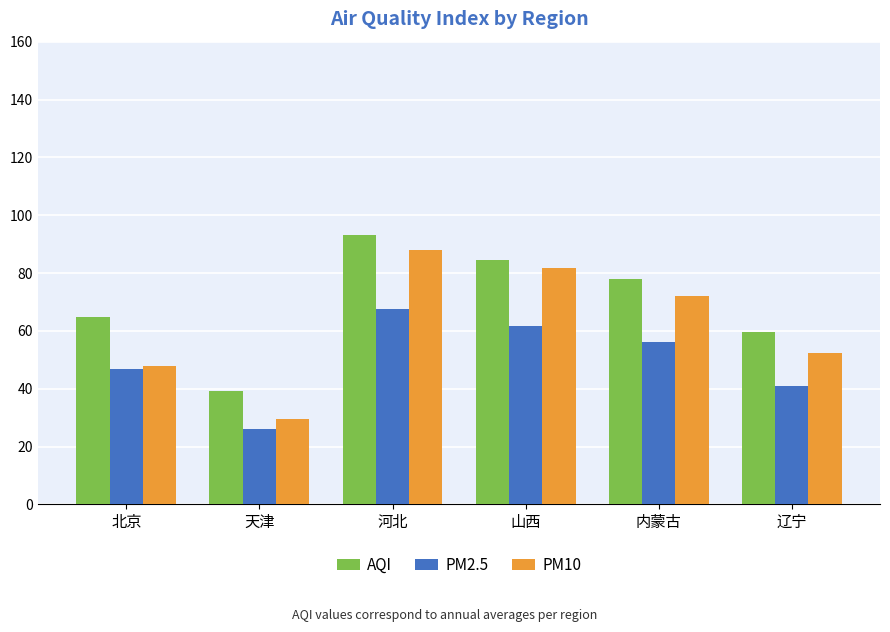

How many distinct data groups are displayed?

3